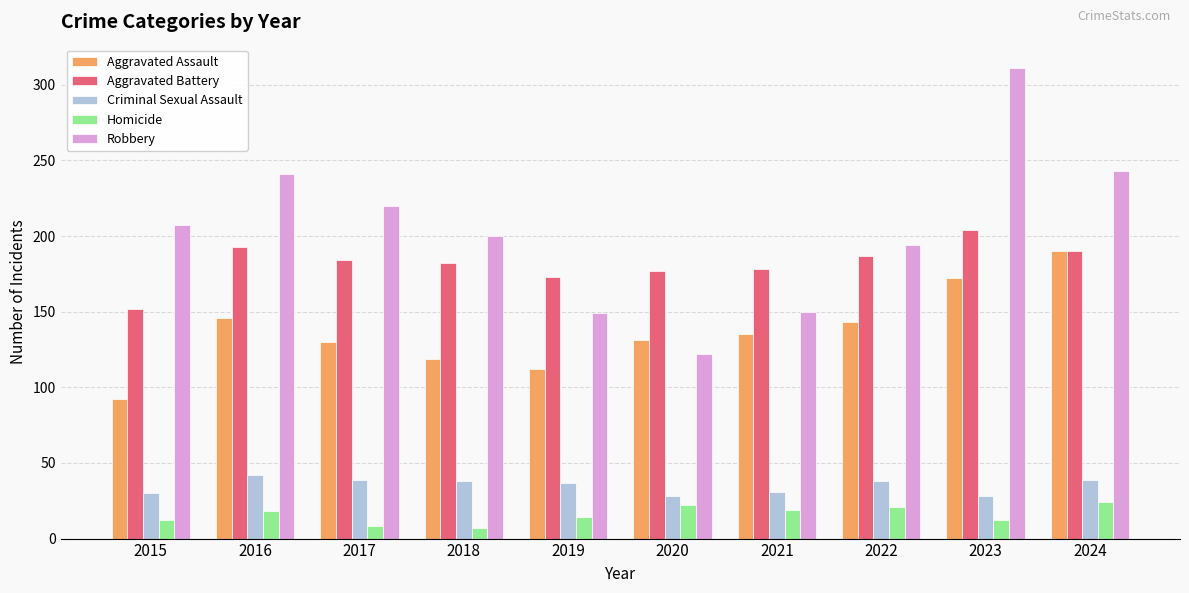

At which label is Aggravated Assault closest to 141?

2022